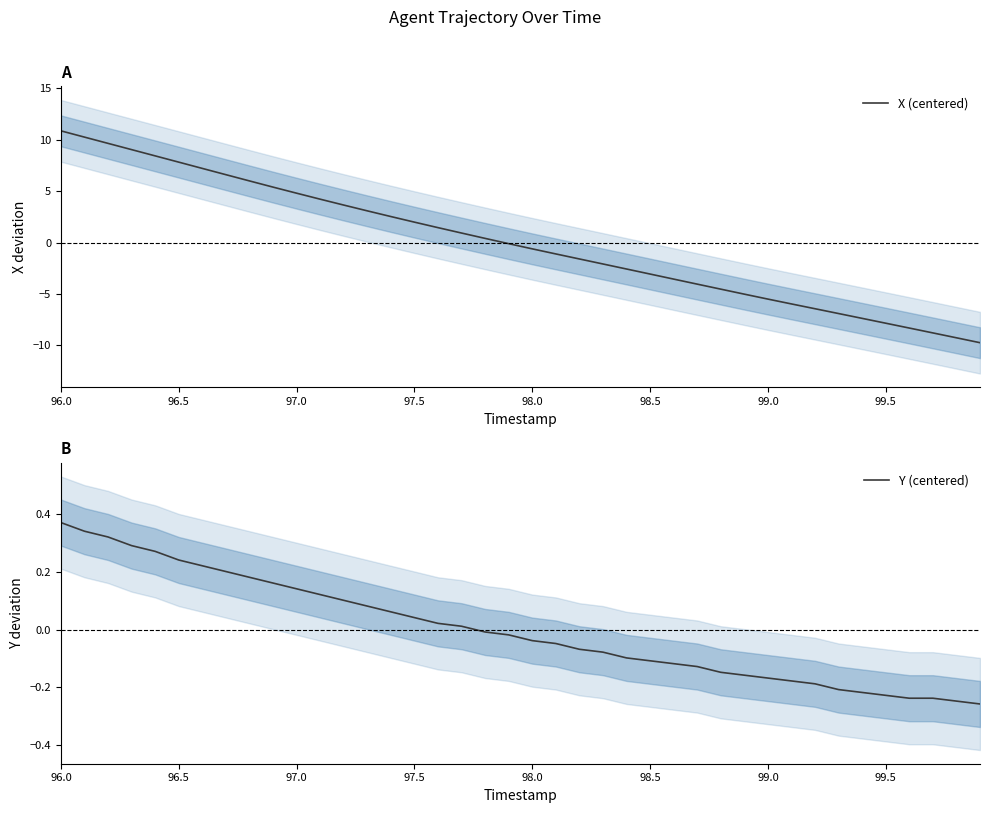

Which series has the widest spread of values?

X (centered)